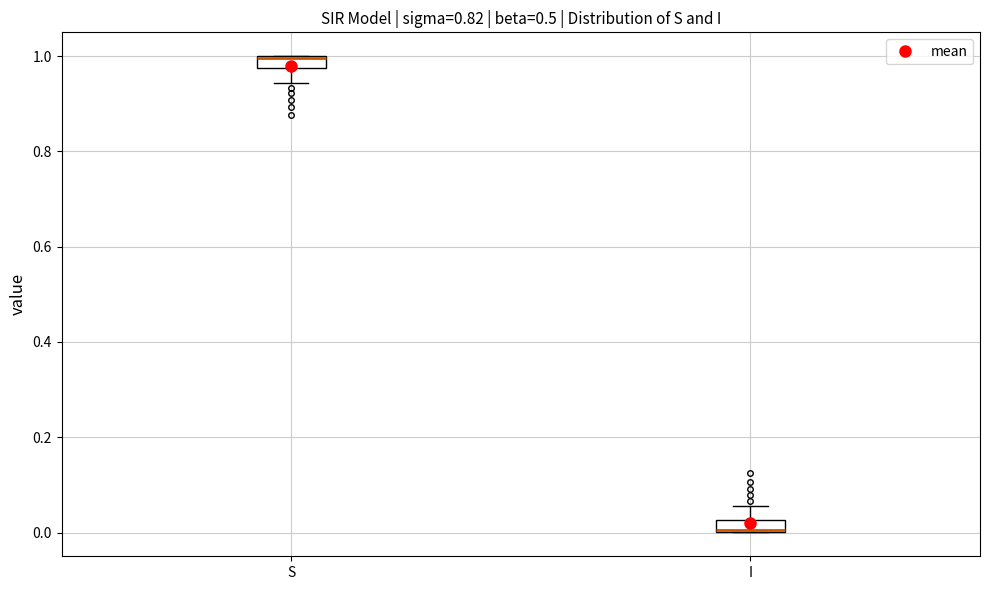

Where does the lower whisker of the box for S end on the y-axis? The values are not printed on the chart, so give them approximately, as read against the axis.

0.94